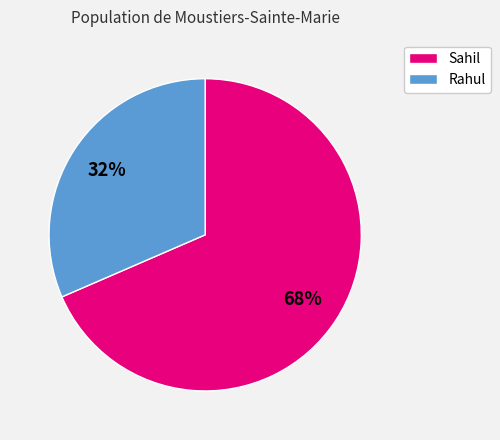

Is there any slice that represents more than half of the pie?

Yes